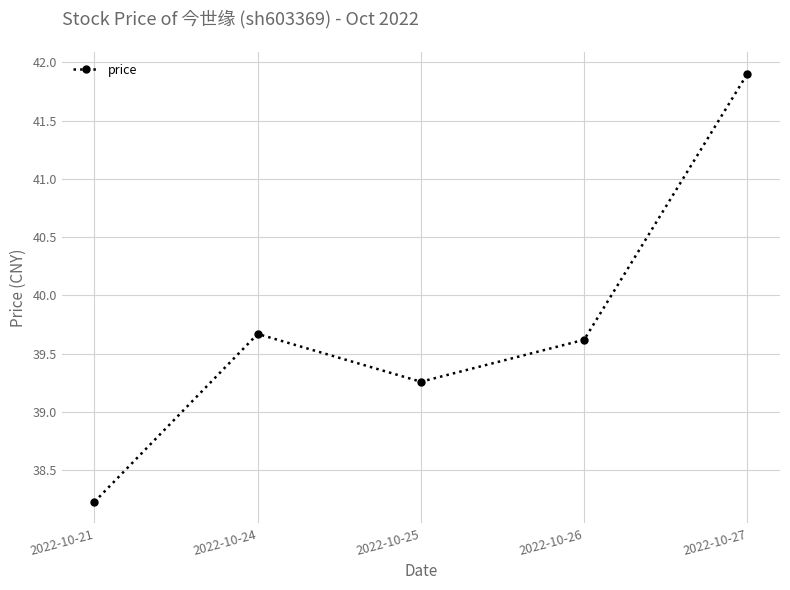

The value at 2022-10-24 is 16.5. True or false?

False